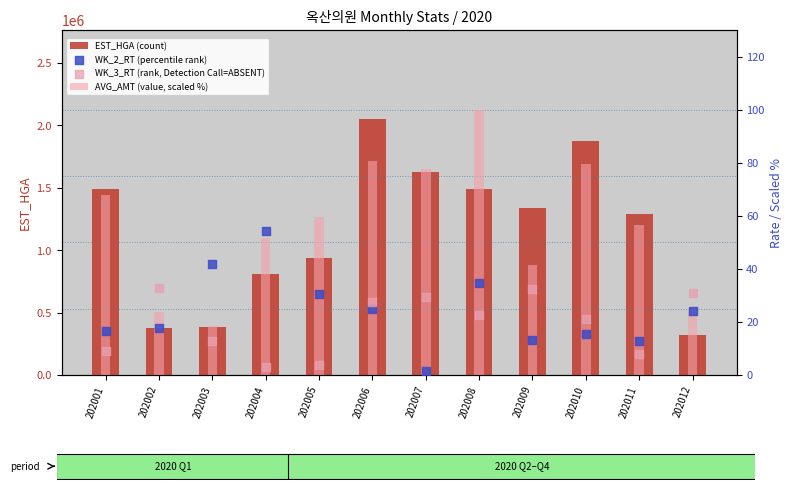

At how many categories does at least one series exceed 1603718?

3